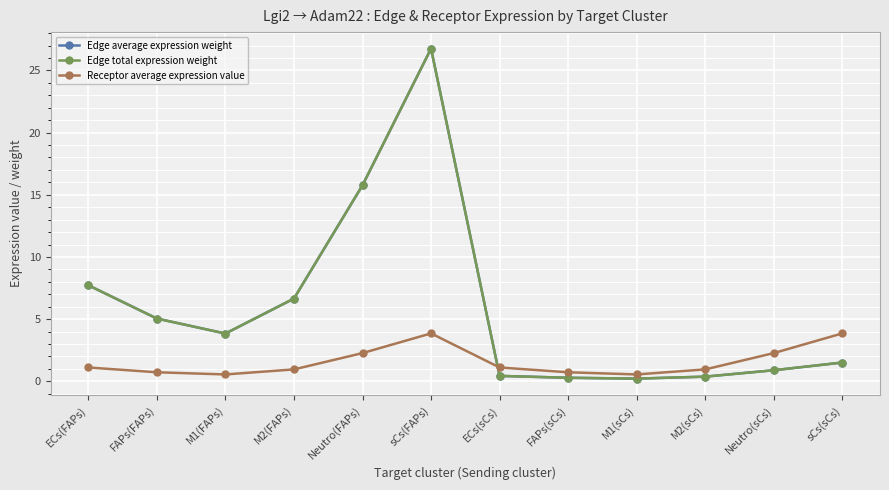

What is the minimum value shown in the chart?

0.2